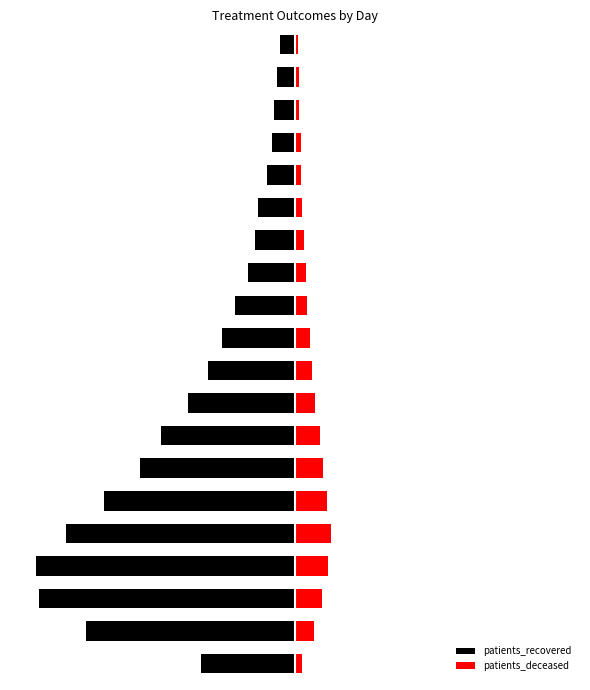

Is it true that patients_recovered equals -4964 at 0?

False